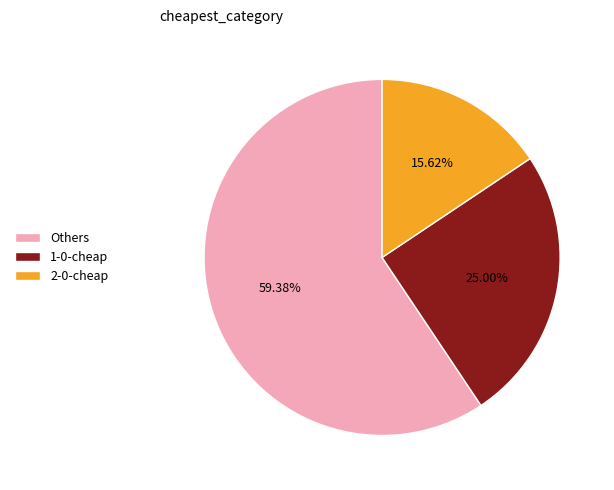

Which has a higher value, 2-0-cheap or Others?

Others